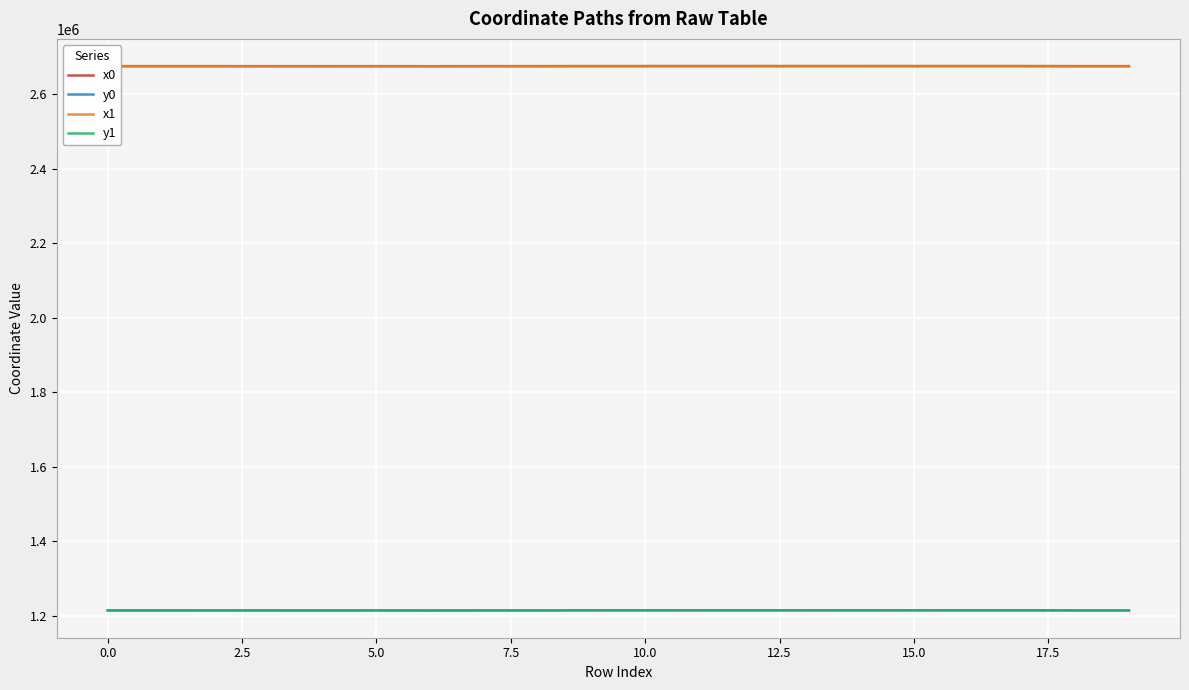

What is the highest value of the x1 series?

2675529.0